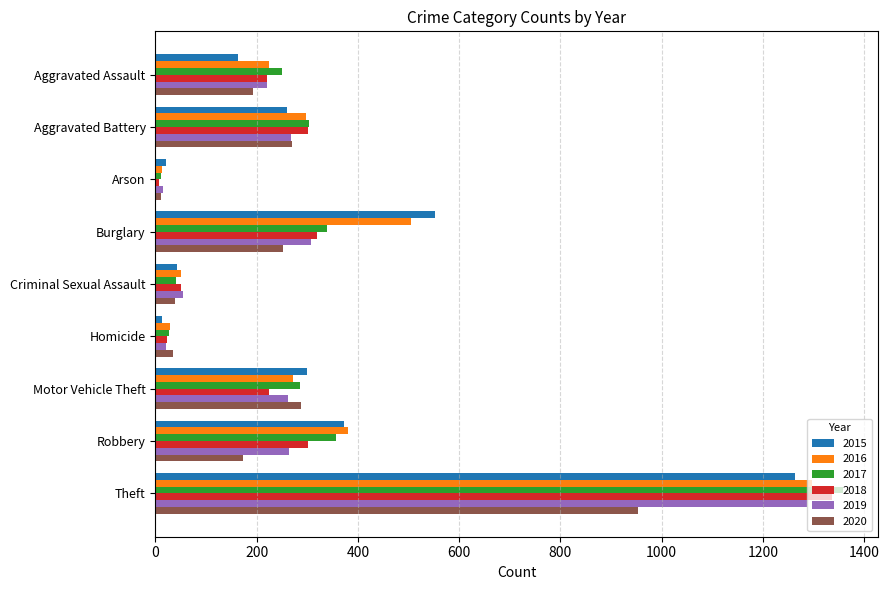

The value of 2020 at Aggravated Battery is 269. True or false?

True